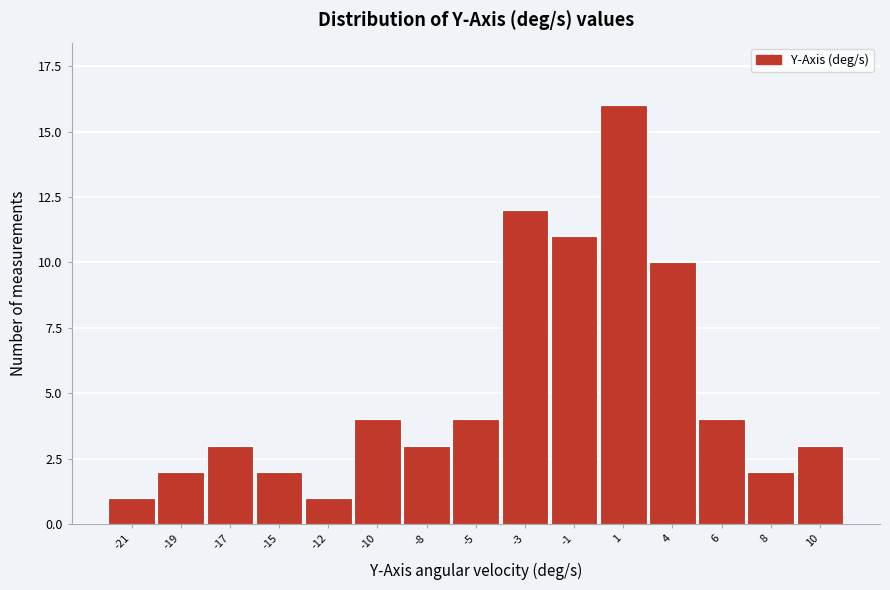

Reading left to right, extract all data points from this chart.

-21=1	-19=2	-17=3	-15=2	-12=1	-10=4	-8=3	-5=4	-3=12	-1=11	1=16	4=10	6=4	8=2	10=3